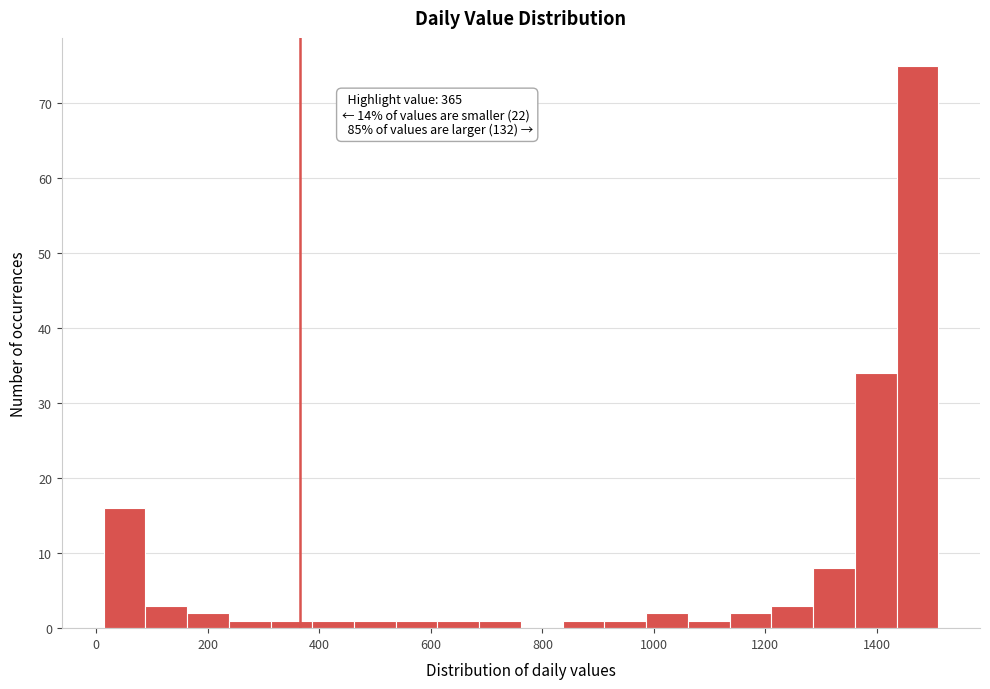

Around what value on the x-axis is the tallest bar? Give the approximate position of its centre, as read against the axis.

1480